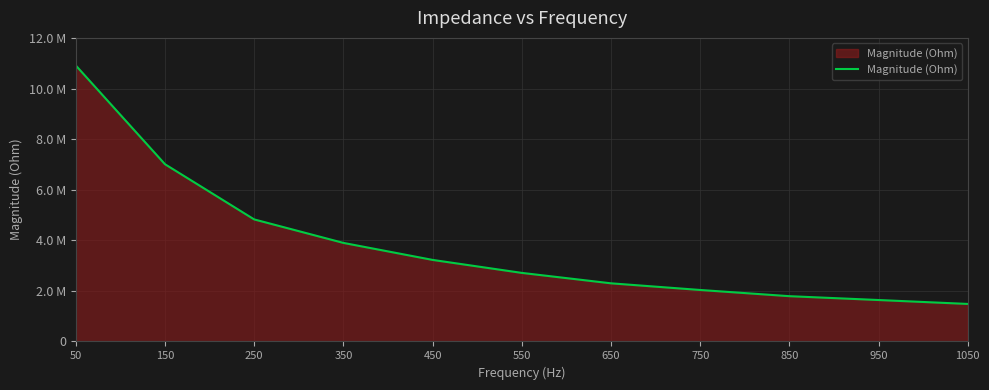

At which category does the chart reach its peak across all series?

50